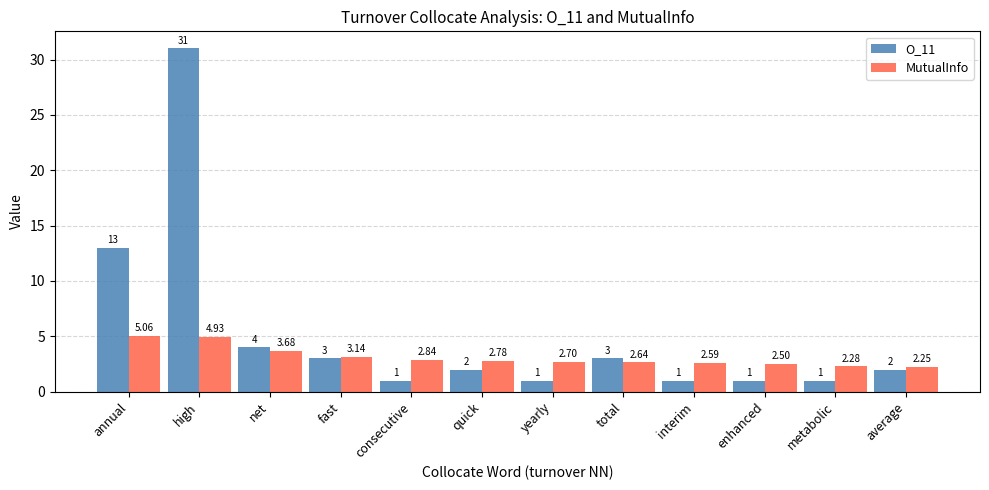

What is the difference between the second highest and second lowest values in the O_11 series?

12.0